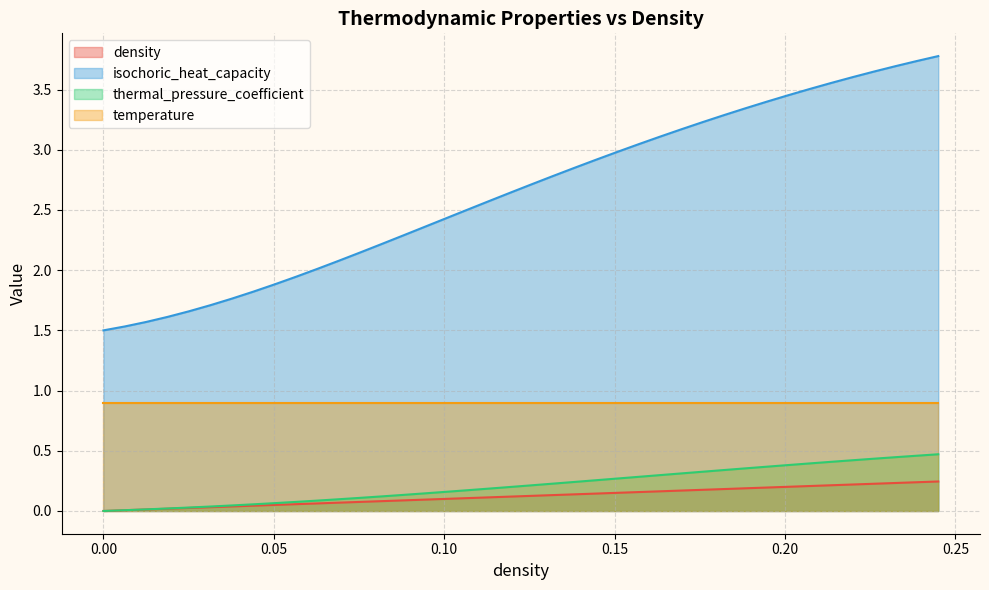

True or false: thermal_pressure_coefficient and isochoric_heat_capacity cross at least once.

False